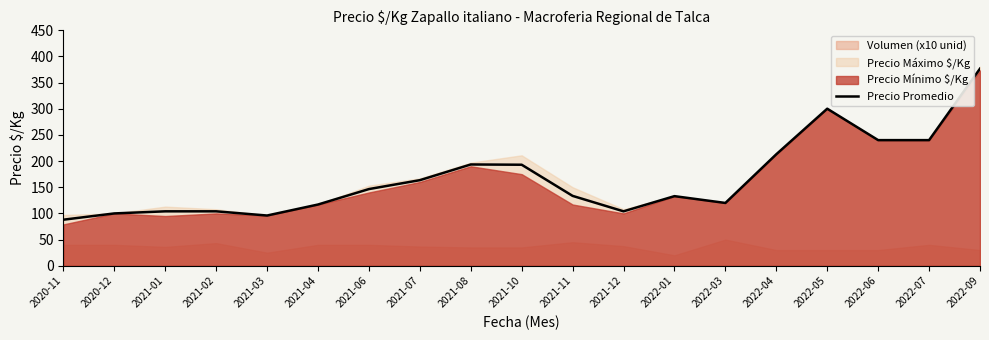

At which category does the data reach its first local peak?

2021-08